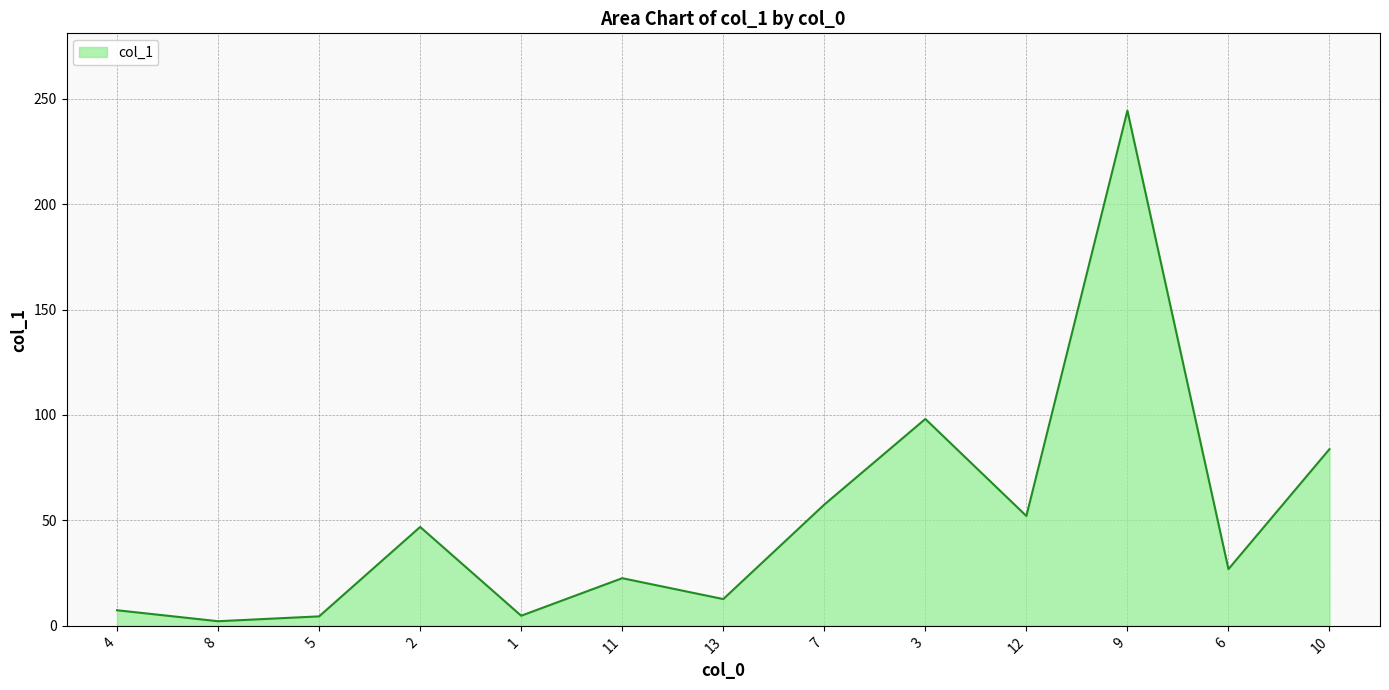

What is the sum of all values?

663.8